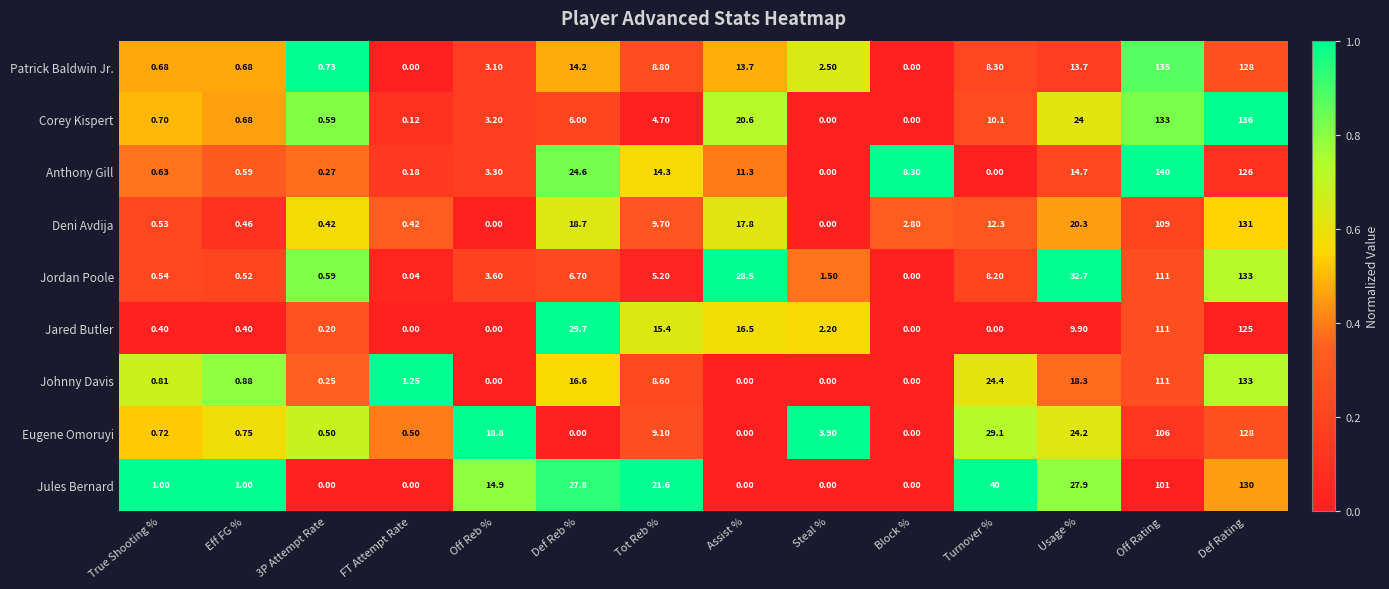

Where does the Jules Bernard series first go above 14?

Off Reb %